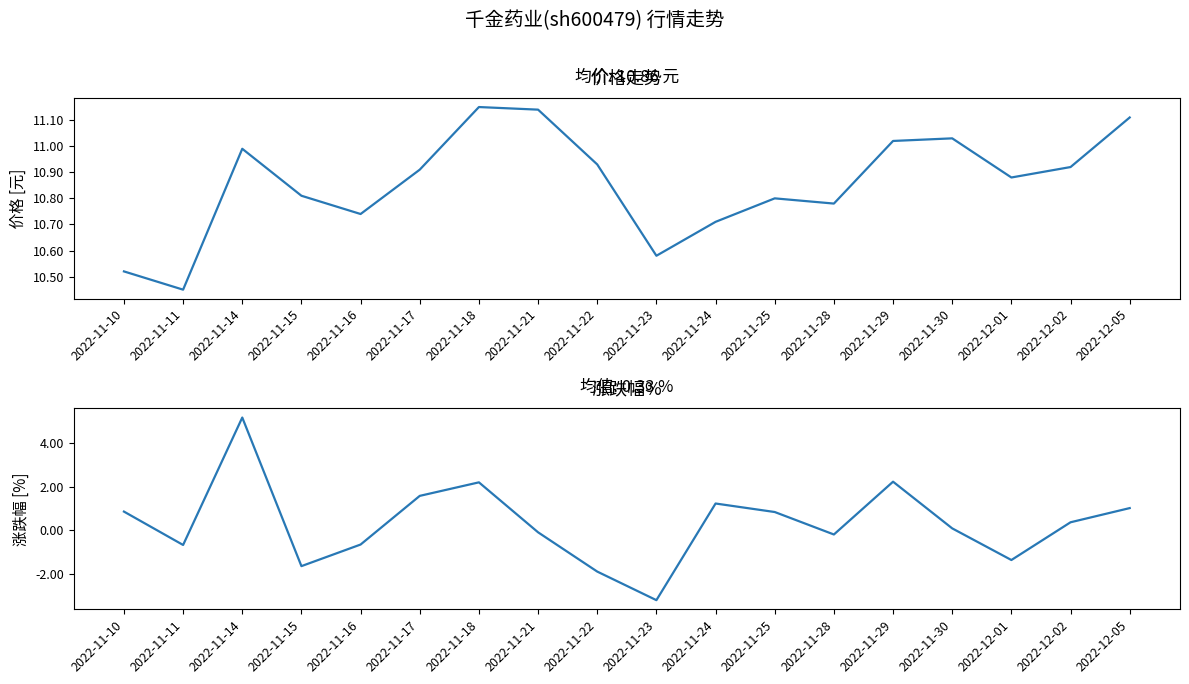

At which category is the sum across all series the highest?

2022-11-14